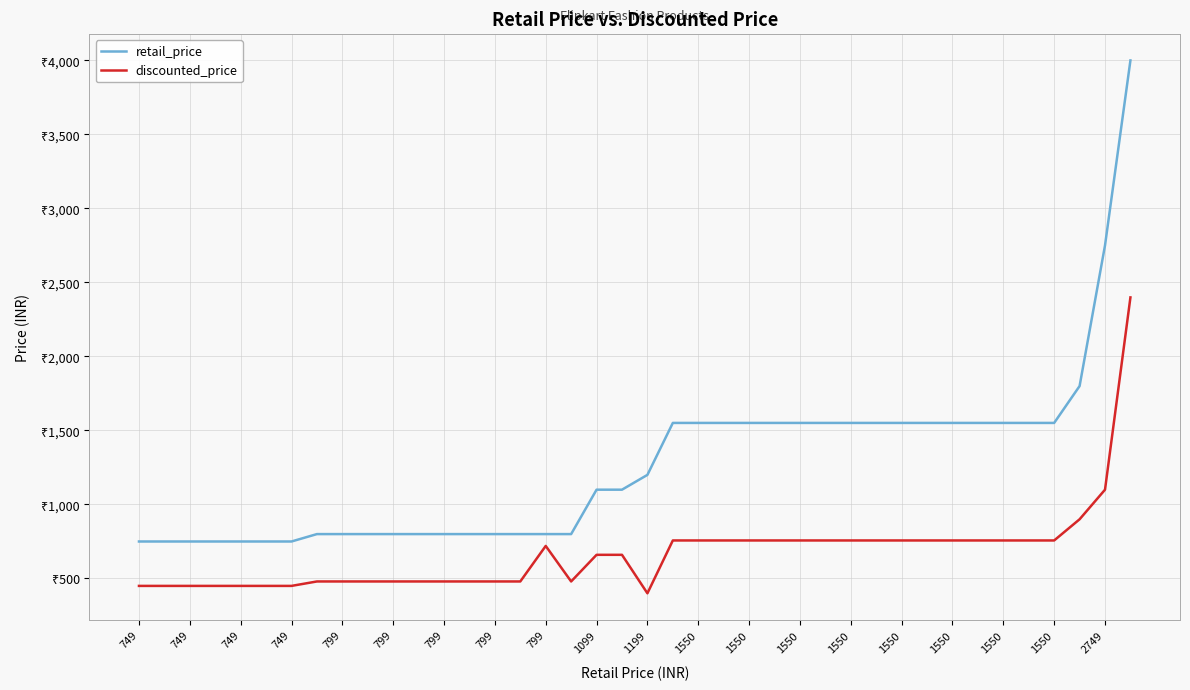

What are all the series names shown in the legend?

retail_price, discounted_price